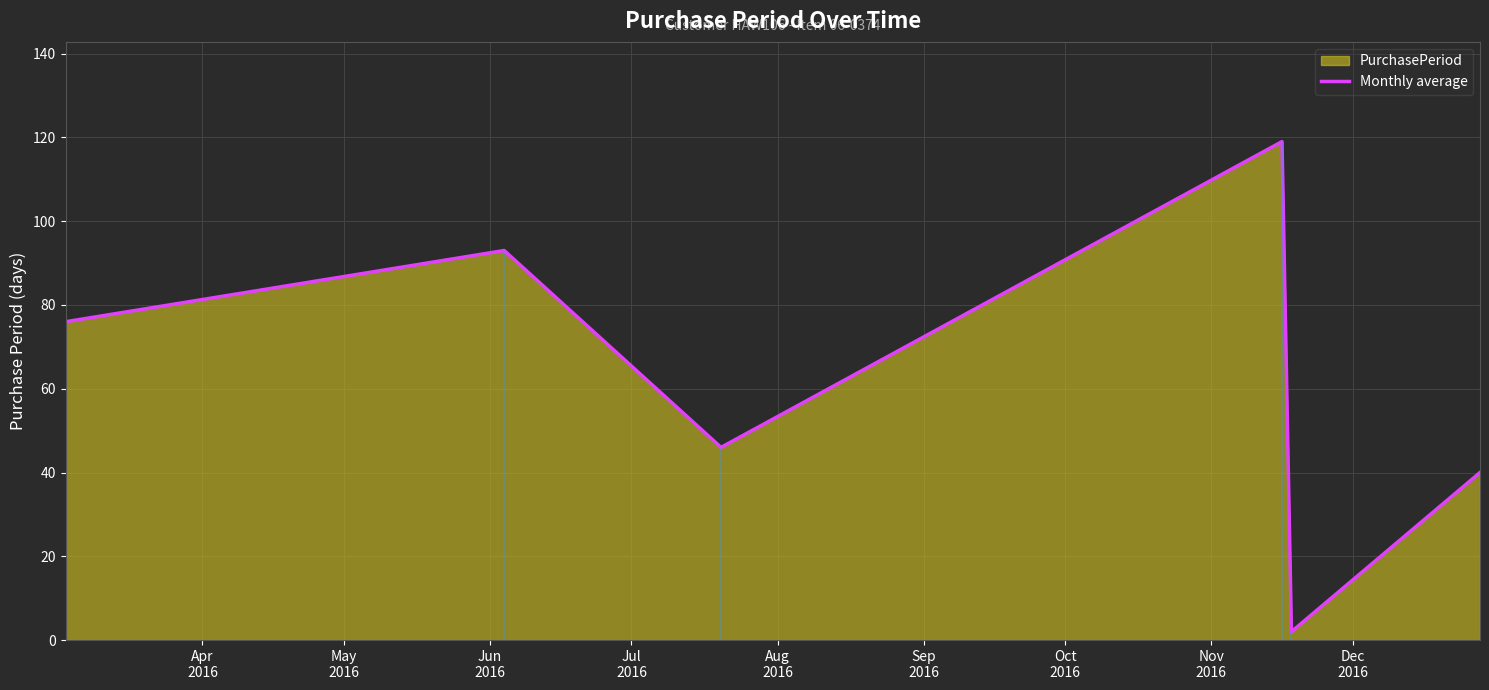

How many interior local peaks (higher than both neighbors) does the data have?

2